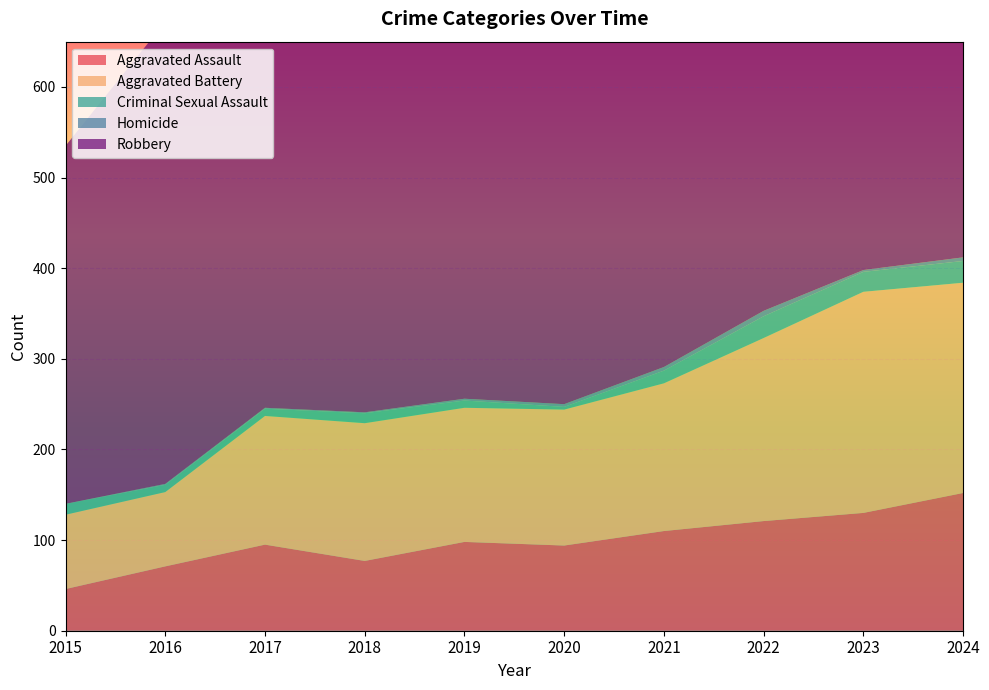

Reading left to right, extract all data points from this chart.

Aggravated Assault: 2015=46	2016=71	2017=95	2018=77	2019=98	2020=94	2021=110	2022=121	2023=130	2024=152
Aggravated Battery: 2015=82	2016=82	2017=142	2018=152	2019=148	2020=150	2021=163	2022=202	2023=244	2024=232
Criminal Sexual Assault: 2015=12	2016=8	2017=8	2018=11	2019=8	2020=3	2021=14	2022=24	2023=22	2024=24
Homicide: 2015=0	2016=1	2017=1	2018=1	2019=2	2020=3	2021=4	2022=6	2023=2	2024=4
Robbery: 2015=395	2016=510	2017=446	2018=520	2019=591	2020=450	2021=484	2022=521	2023=440	2024=543